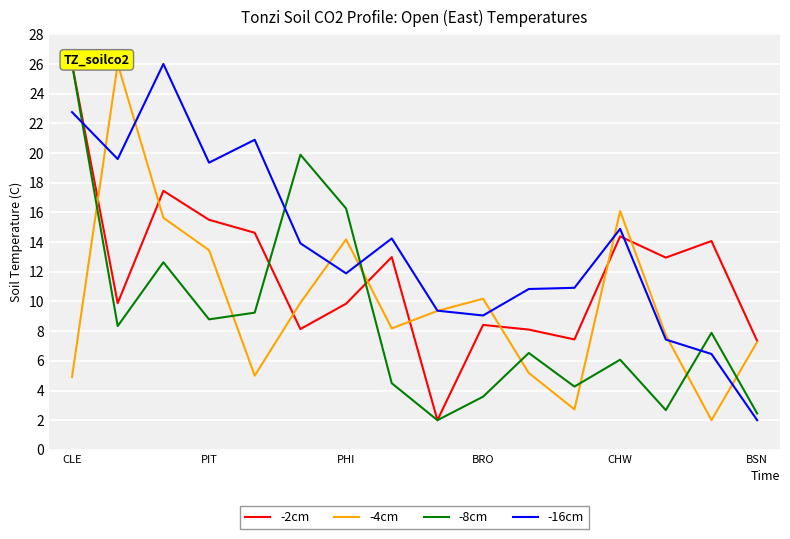

The -16cm series shows 9.1 at BRO. True or false?

True